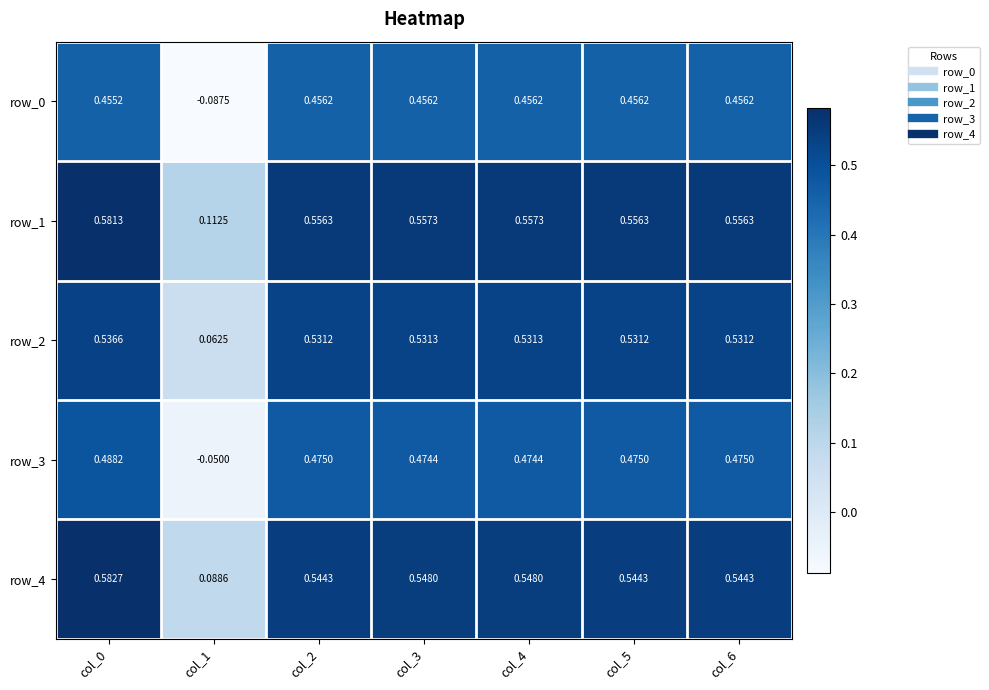

At which label does row_0 first exceed 0?

col_0